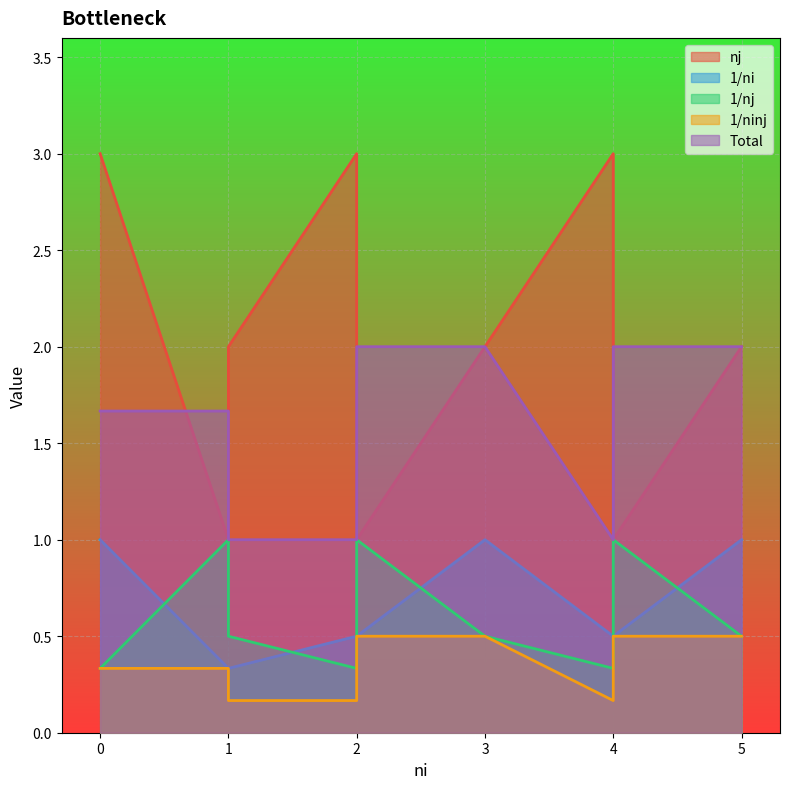

Which series has the largest range (max minus min)?

nj